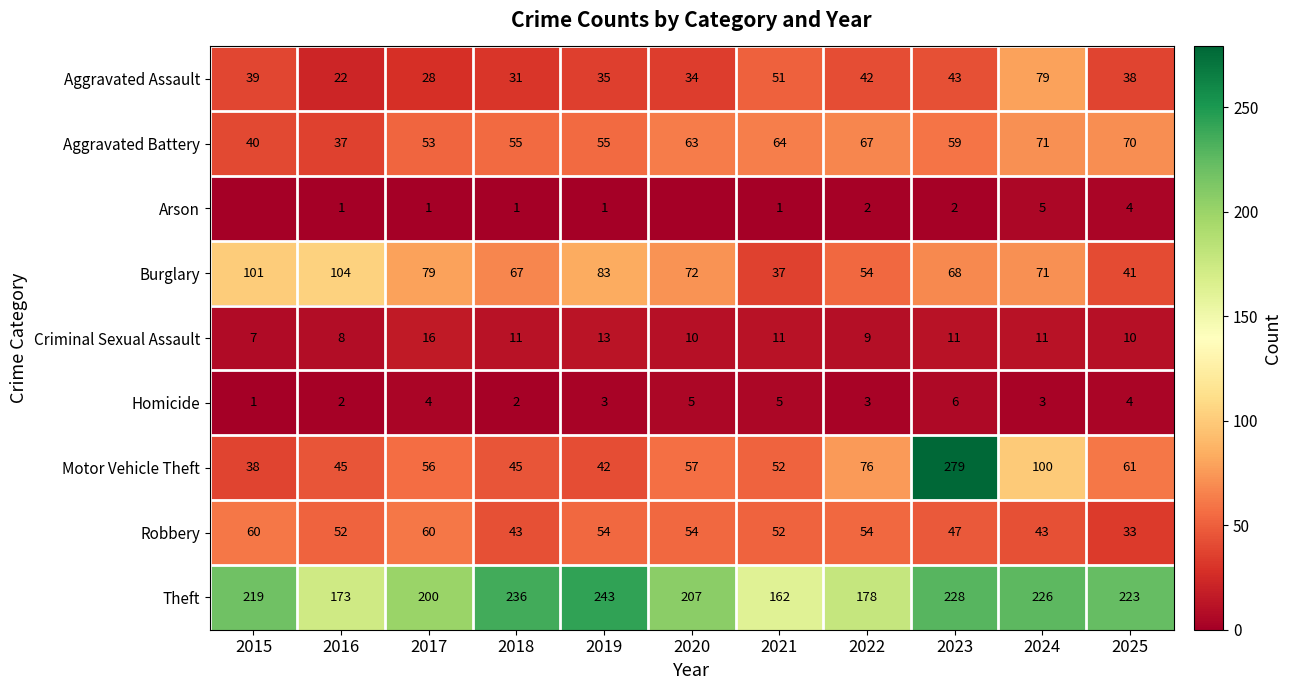

What is the average value of the Aggravated Battery series?

58